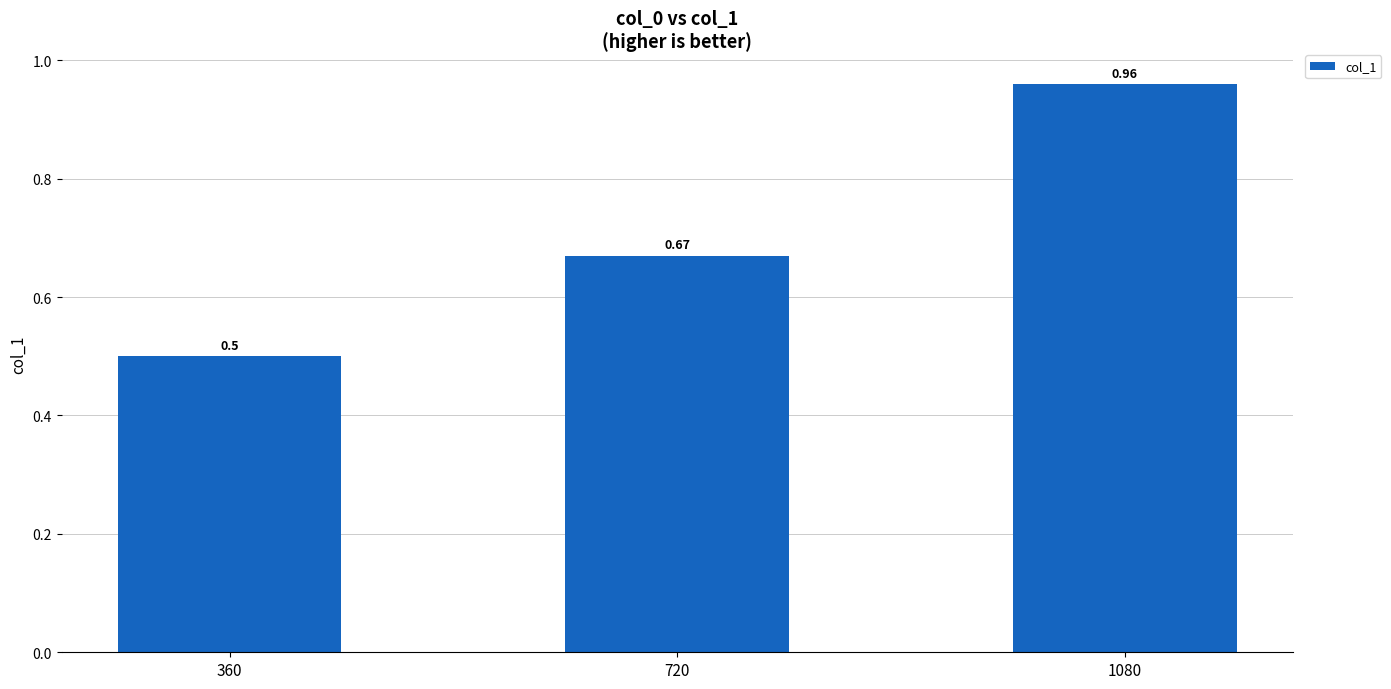

Count the number of categories in the chart.

3